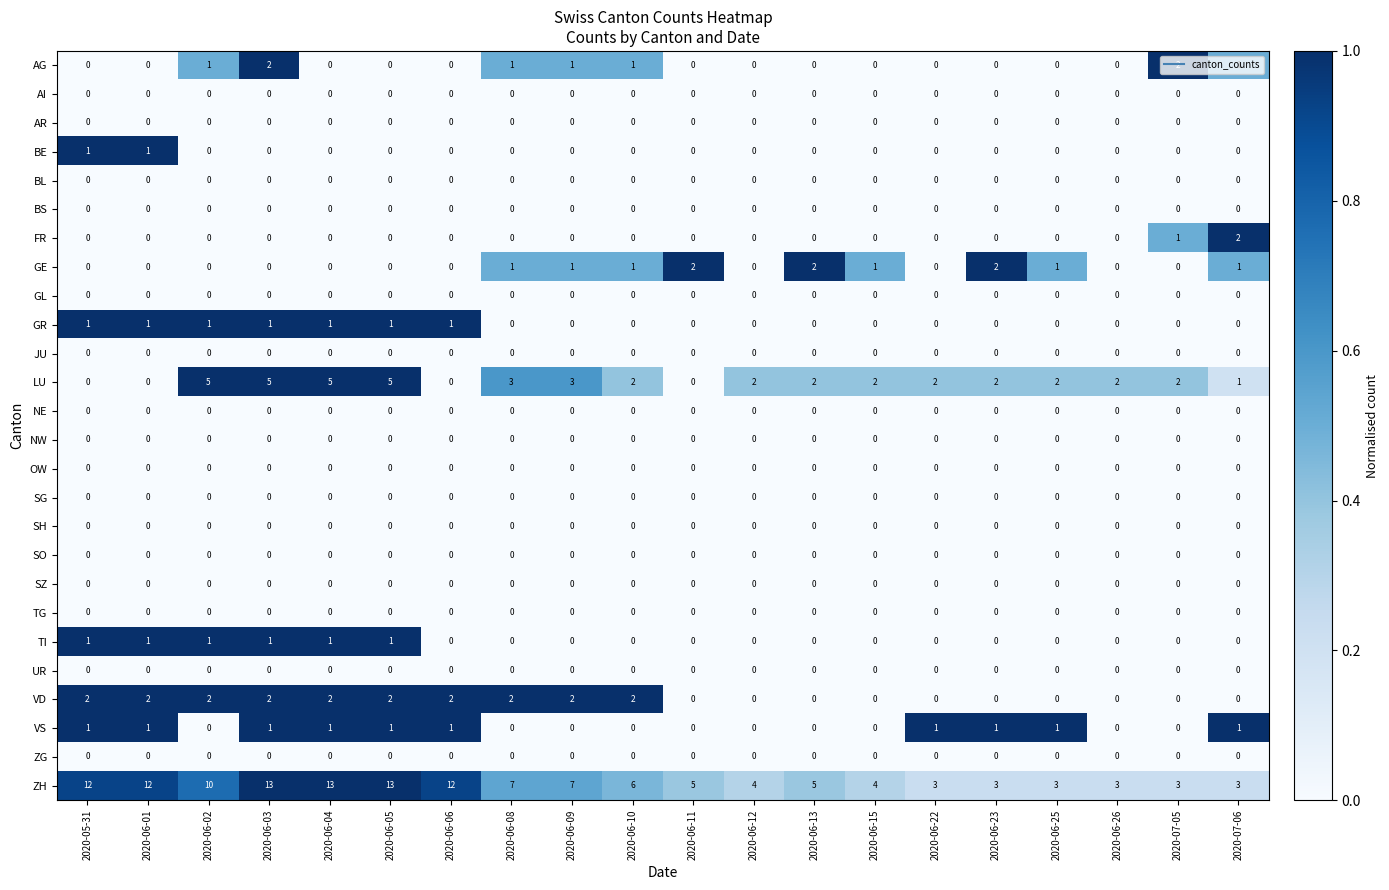

The value of GE at 2020-05-31 is -1. True or false?

False